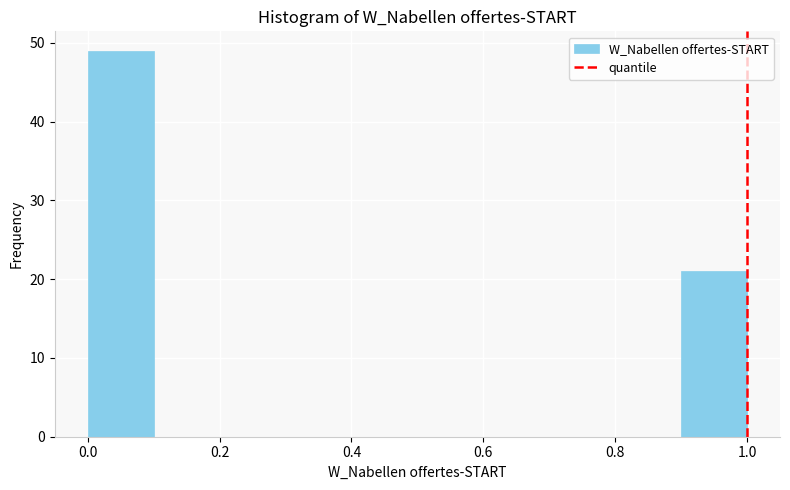

What is the height of the bar covering 0.0 to 0.1 on the x-axis? The values are not printed on the chart, so give them approximately, as read against the axis.

49